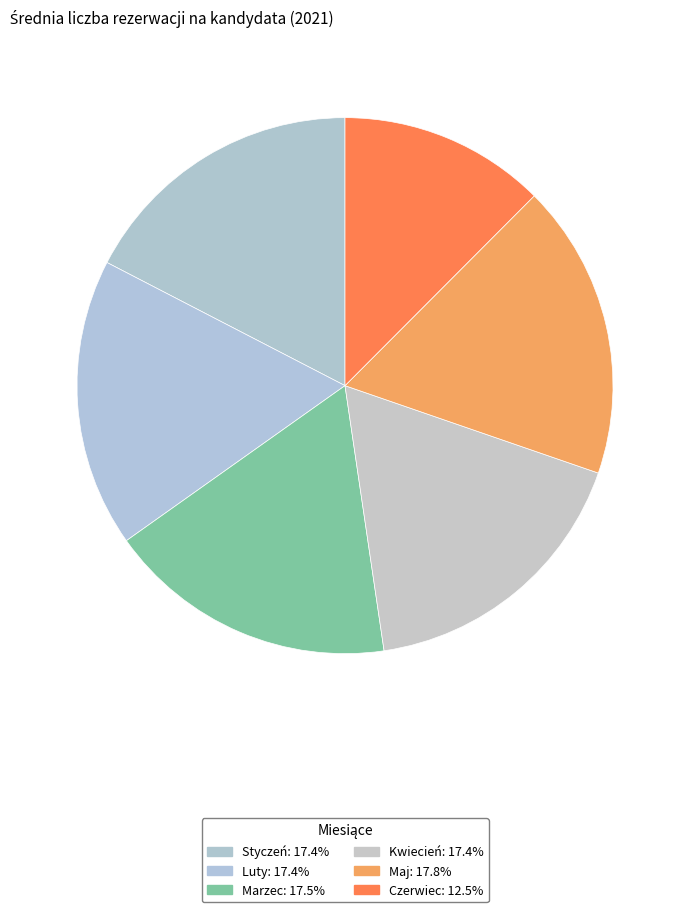

Rank the categories by value from lowest to highest.

Czerwiec, Kwiecień, Styczeń, Luty, Marzec, Maj